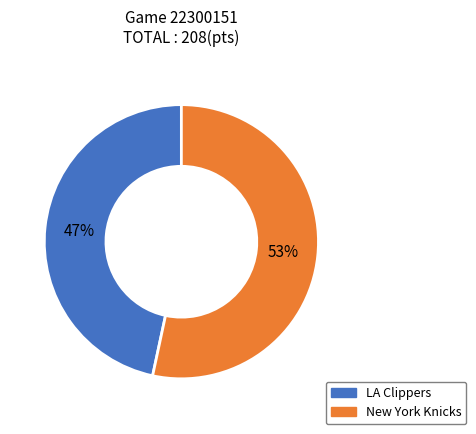

What percentage is the New York Knicks slice, to the nearest percent?

53%